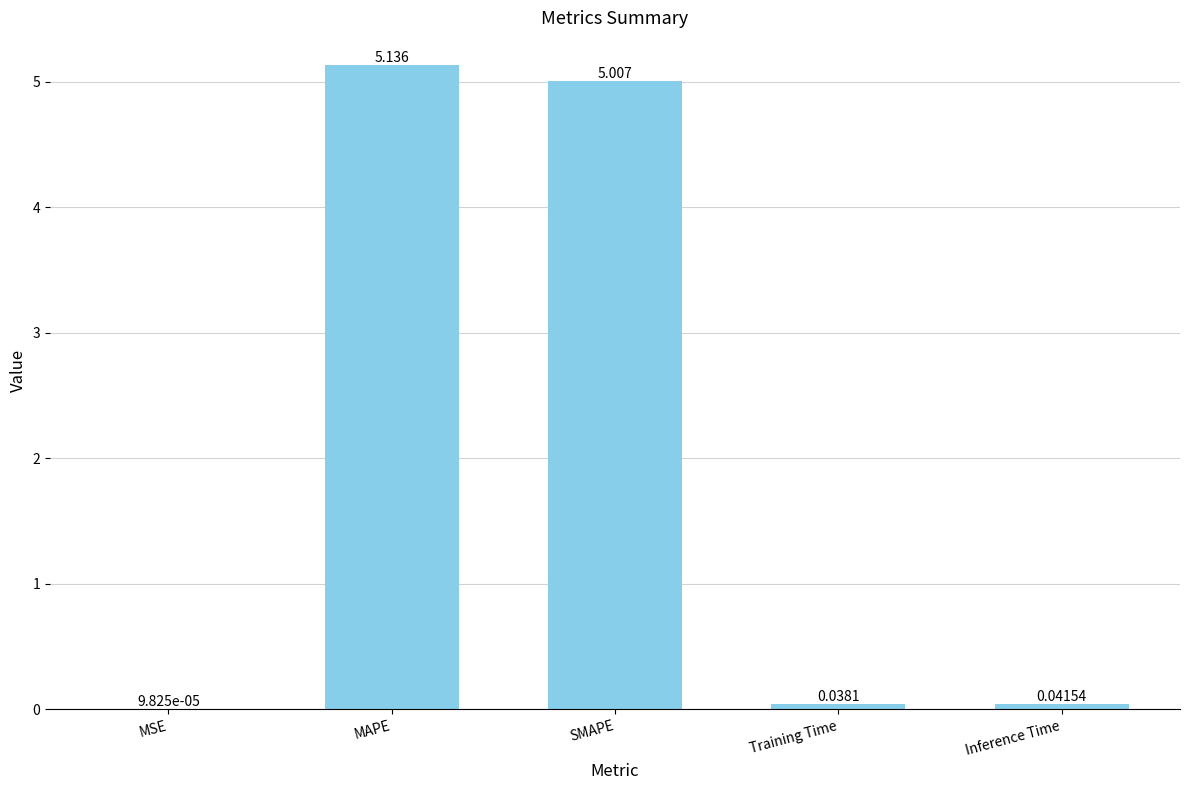

What is the average value?

2.0